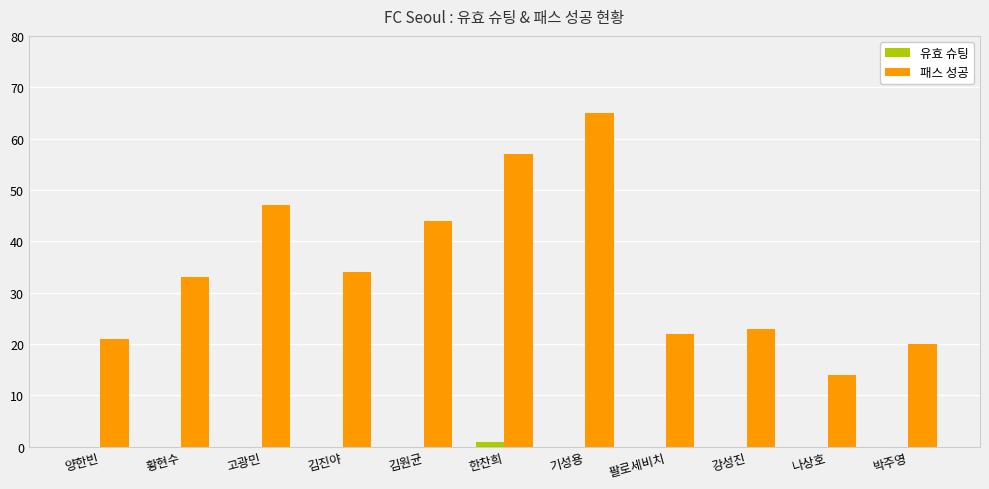

What is the approximate value of 패스 성공 at 강성진?

23